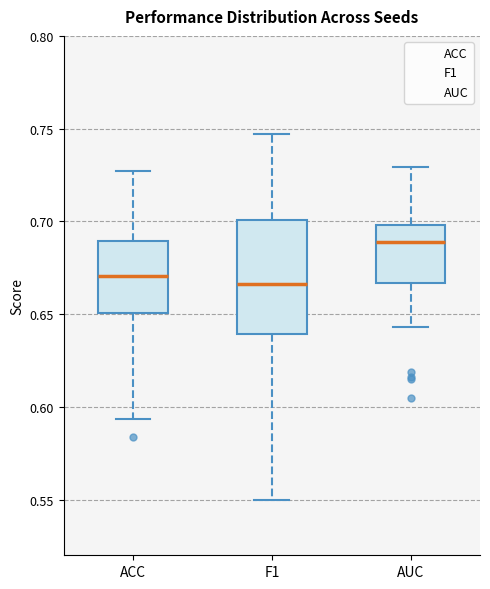

Reading left to right, read every box against the y-axis: the position of its median line, the range the box covers, and the ends of its whiskers. The values are not printed on the chart, so give them approximately, as read against the axis.

ACC: median 0.670, box 0.650 to 0.690, whiskers 0.595 to 0.725
F1: median 0.665, box 0.640 to 0.700, whiskers 0.550 to 0.745
AUC: median 0.690, box 0.665 to 0.700, whiskers 0.645 to 0.730